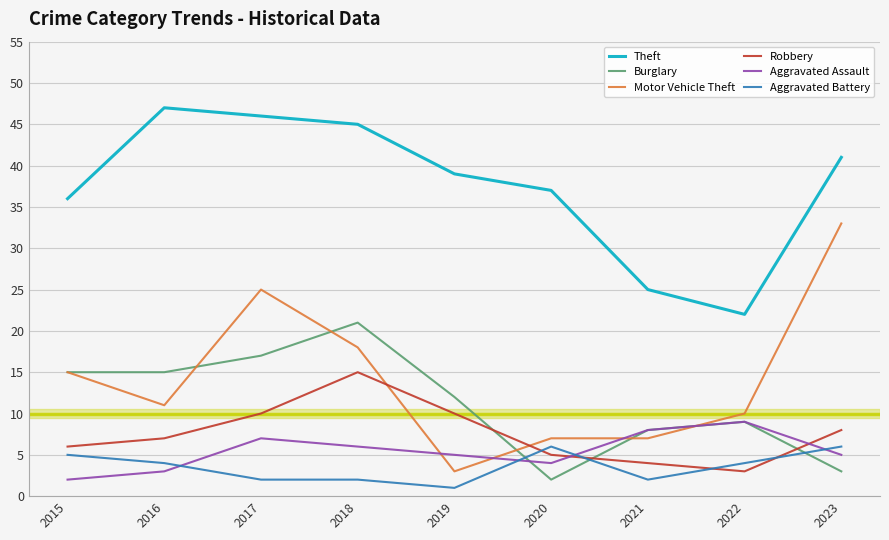

Is it true that Aggravated Assault equals 2 at 2015?

True